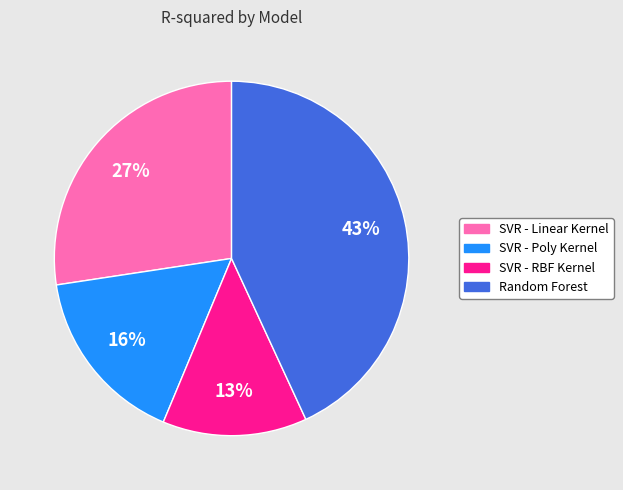

What is the largest slice in the pie chart?

Random Forest